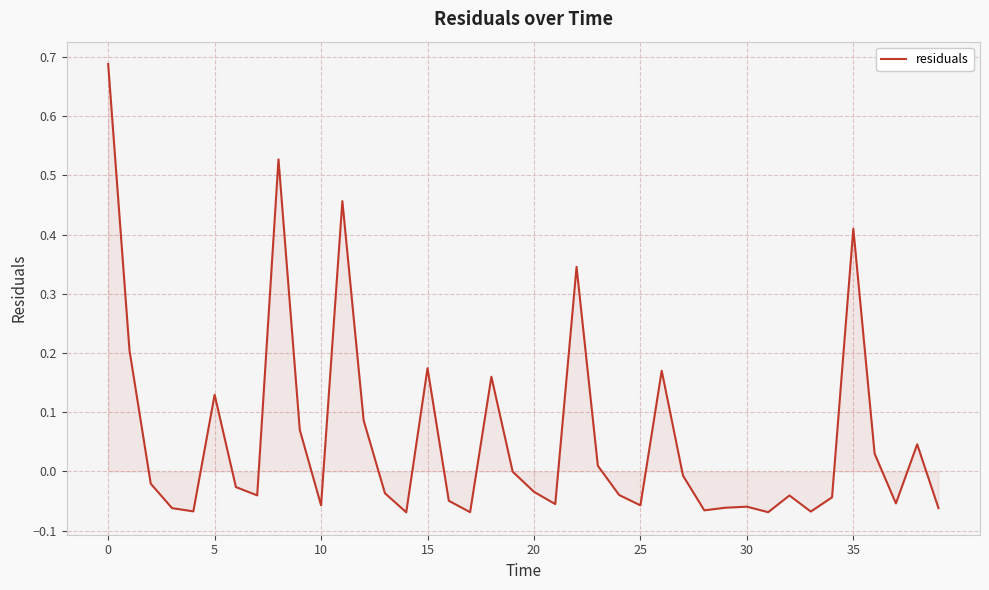

What is the difference between the maximum and minimum values?

0.8